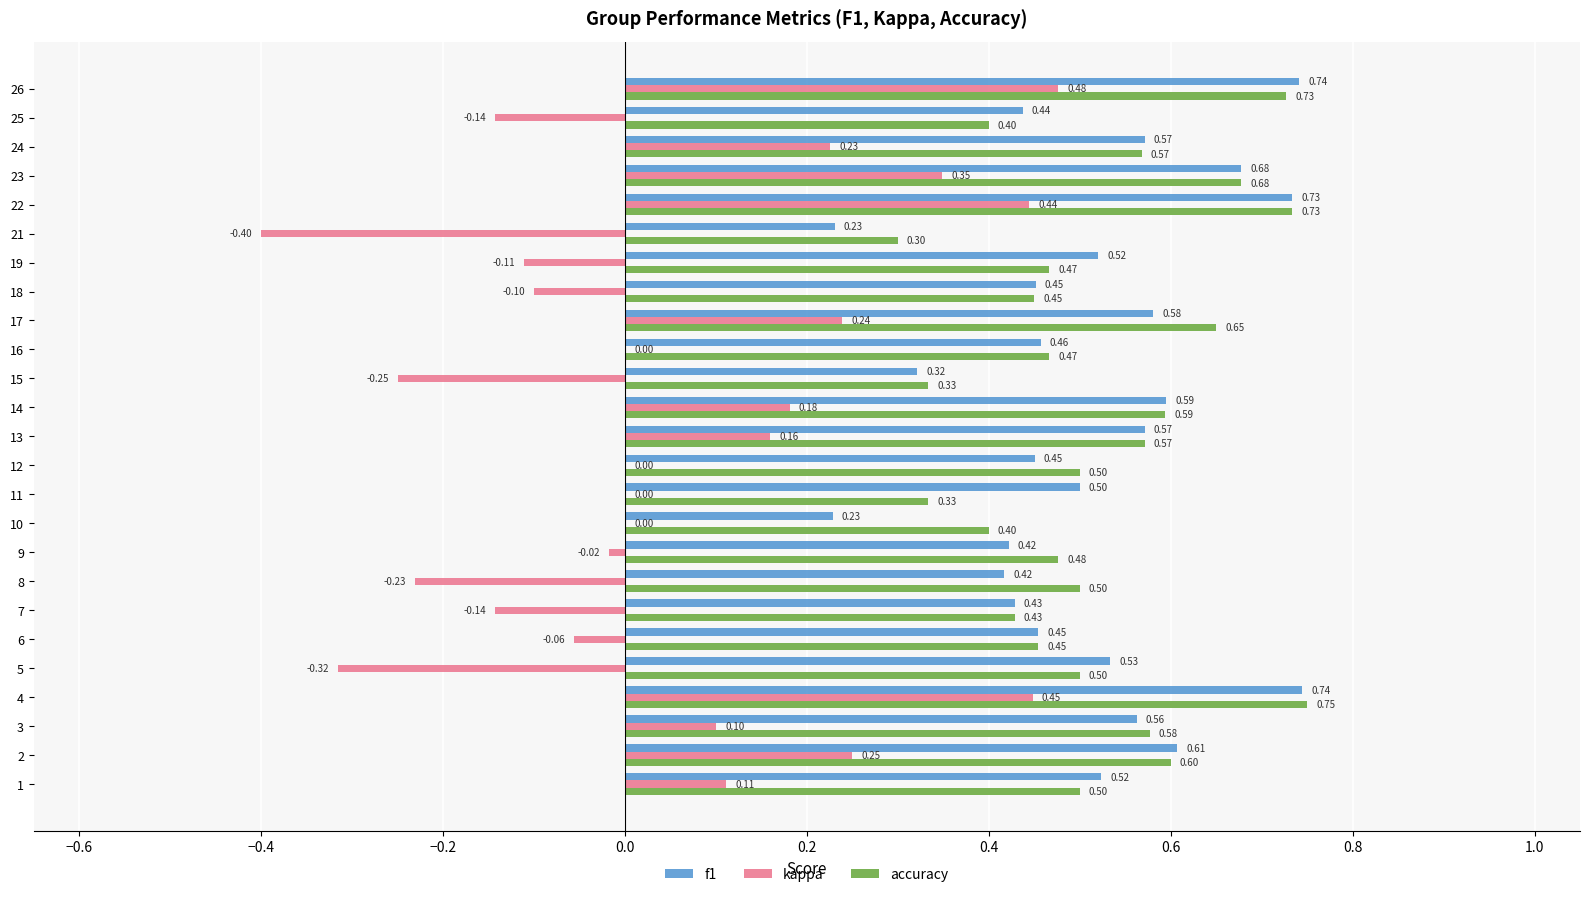

Which category has the highest value across all series?

4